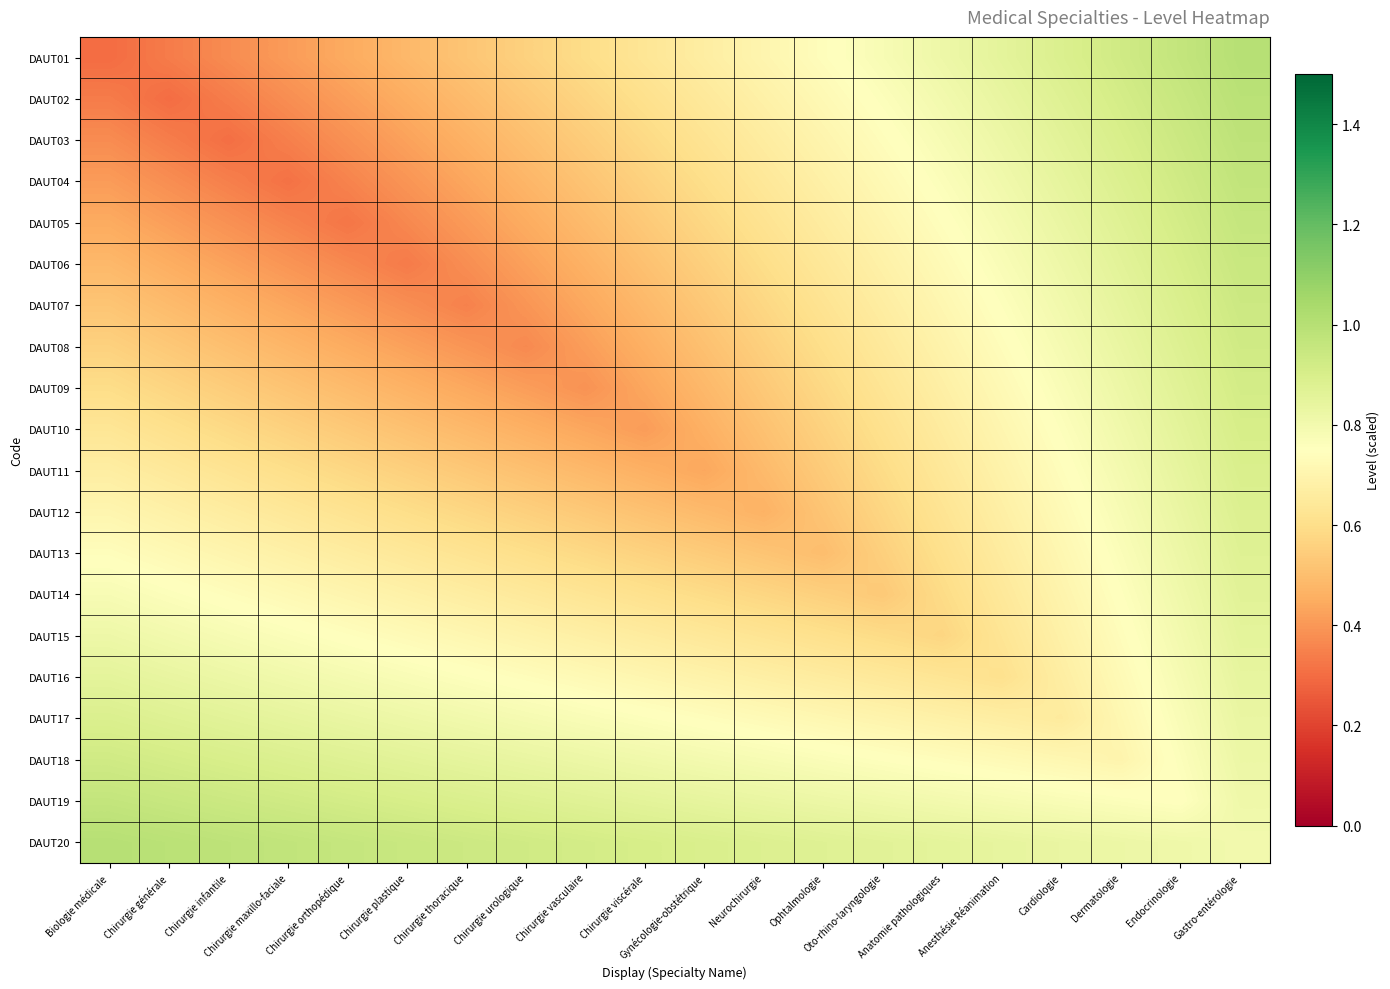

Reading right to left, transcribe all the data shown in this chart.

DAUT01: Gastro-entérologie=1.0	Endocrinologie=1.0	Dermatologie=0.9	Cardiologie=0.9	Anesthésie Réanimation=0.9	Anatomie pathologiques=0.8	Oto-rhino-laryngologie=0.8	Ophtalmologie=0.7	Neurochirurgie=0.7	Gynécologie-obstétrique=0.7	Chirurgie viscérale=0.6	Chirurgie vasculaire=0.6	Chirurgie urologique=0.6	Chirurgie thoracique=0.5	Chirurgie plastique=0.5	Chirurgie orthopédique=0.4	Chirurgie maxillo-faciale=0.4	Chirurgie infantile=0.4	Chirurgie générale=0.3	Biologie médicale=0.3
DAUT02: Gastro-entérologie=1.0	Endocrinologie=1.0	Dermatologie=0.9	Cardiologie=0.9	Anesthésie Réanimation=0.8	Anatomie pathologiques=0.8	Oto-rhino-laryngologie=0.8	Ophtalmologie=0.7	Neurochirurgie=0.7	Gynécologie-obstétrique=0.6	Chirurgie viscérale=0.6	Chirurgie vasculaire=0.6	Chirurgie urologique=0.5	Chirurgie thoracique=0.5	Chirurgie plastique=0.5	Chirurgie orthopédique=0.4	Chirurgie maxillo-faciale=0.4	Chirurgie infantile=0.3	Chirurgie générale=0.3	Biologie médicale=0.3
DAUT03: Gastro-entérologie=1.0	Endocrinologie=0.9	Dermatologie=0.9	Cardiologie=0.9	Anesthésie Réanimation=0.8	Anatomie pathologiques=0.8	Oto-rhino-laryngologie=0.7	Ophtalmologie=0.7	Neurochirurgie=0.7	Gynécologie-obstétrique=0.6	Chirurgie viscérale=0.6	Chirurgie vasculaire=0.5	Chirurgie urologique=0.5	Chirurgie thoracique=0.5	Chirurgie plastique=0.4	Chirurgie orthopédique=0.4	Chirurgie maxillo-faciale=0.3	Chirurgie infantile=0.3	Chirurgie générale=0.3	Biologie médicale=0.4
DAUT04: Gastro-entérologie=1.0	Endocrinologie=0.9	Dermatologie=0.9	Cardiologie=0.8	Anesthésie Réanimation=0.8	Anatomie pathologiques=0.8	Oto-rhino-laryngologie=0.7	Ophtalmologie=0.7	Neurochirurgie=0.6	Gynécologie-obstétrique=0.6	Chirurgie viscérale=0.6	Chirurgie vasculaire=0.5	Chirurgie urologique=0.5	Chirurgie thoracique=0.4	Chirurgie plastique=0.4	Chirurgie orthopédique=0.4	Chirurgie maxillo-faciale=0.3	Chirurgie infantile=0.3	Chirurgie générale=0.4	Biologie médicale=0.4
DAUT05: Gastro-entérologie=1.0	Endocrinologie=0.9	Dermatologie=0.9	Cardiologie=0.8	Anesthésie Réanimation=0.8	Anatomie pathologiques=0.7	Oto-rhino-laryngologie=0.7	Ophtalmologie=0.7	Neurochirurgie=0.6	Gynécologie-obstétrique=0.6	Chirurgie viscérale=0.5	Chirurgie vasculaire=0.5	Chirurgie urologique=0.4	Chirurgie thoracique=0.4	Chirurgie plastique=0.4	Chirurgie orthopédique=0.3	Chirurgie maxillo-faciale=0.4	Chirurgie infantile=0.4	Chirurgie générale=0.4	Biologie médicale=0.4
DAUT06: Gastro-entérologie=0.9	Endocrinologie=0.9	Dermatologie=0.9	Cardiologie=0.8	Anesthésie Réanimation=0.8	Anatomie pathologiques=0.7	Oto-rhino-laryngologie=0.7	Ophtalmologie=0.6	Neurochirurgie=0.6	Gynécologie-obstétrique=0.6	Chirurgie viscérale=0.5	Chirurgie vasculaire=0.5	Chirurgie urologique=0.4	Chirurgie thoracique=0.4	Chirurgie plastique=0.3	Chirurgie orthopédique=0.4	Chirurgie maxillo-faciale=0.4	Chirurgie infantile=0.4	Chirurgie générale=0.5	Biologie médicale=0.5
DAUT07: Gastro-entérologie=0.9	Endocrinologie=0.9	Dermatologie=0.8	Cardiologie=0.8	Anesthésie Réanimation=0.8	Anatomie pathologiques=0.7	Oto-rhino-laryngologie=0.7	Ophtalmologie=0.6	Neurochirurgie=0.6	Gynécologie-obstétrique=0.5	Chirurgie viscérale=0.5	Chirurgie vasculaire=0.4	Chirurgie urologique=0.4	Chirurgie thoracique=0.3	Chirurgie plastique=0.4	Chirurgie orthopédique=0.4	Chirurgie maxillo-faciale=0.4	Chirurgie infantile=0.5	Chirurgie générale=0.5	Biologie médicale=0.5
DAUT08: Gastro-entérologie=0.9	Endocrinologie=0.9	Dermatologie=0.8	Cardiologie=0.8	Anesthésie Réanimation=0.7	Anatomie pathologiques=0.7	Oto-rhino-laryngologie=0.6	Ophtalmologie=0.6	Neurochirurgie=0.6	Gynécologie-obstétrique=0.5	Chirurgie viscérale=0.5	Chirurgie vasculaire=0.4	Chirurgie urologique=0.4	Chirurgie thoracique=0.4	Chirurgie plastique=0.4	Chirurgie orthopédique=0.4	Chirurgie maxillo-faciale=0.5	Chirurgie infantile=0.5	Chirurgie générale=0.5	Biologie médicale=0.6
DAUT09: Gastro-entérologie=0.9	Endocrinologie=0.9	Dermatologie=0.8	Cardiologie=0.8	Anesthésie Réanimation=0.7	Anatomie pathologiques=0.7	Oto-rhino-laryngologie=0.6	Ophtalmologie=0.6	Neurochirurgie=0.5	Gynécologie-obstétrique=0.5	Chirurgie viscérale=0.4	Chirurgie vasculaire=0.4	Chirurgie urologique=0.4	Chirurgie thoracique=0.4	Chirurgie plastique=0.5	Chirurgie orthopédique=0.5	Chirurgie maxillo-faciale=0.5	Chirurgie infantile=0.5	Chirurgie générale=0.6	Biologie médicale=0.6
DAUT10: Gastro-entérologie=0.9	Endocrinologie=0.9	Dermatologie=0.8	Cardiologie=0.8	Anesthésie Réanimation=0.7	Anatomie pathologiques=0.7	Oto-rhino-laryngologie=0.6	Ophtalmologie=0.6	Neurochirurgie=0.5	Gynécologie-obstétrique=0.5	Chirurgie viscérale=0.4	Chirurgie vasculaire=0.4	Chirurgie urologique=0.5	Chirurgie thoracique=0.5	Chirurgie plastique=0.5	Chirurgie orthopédique=0.5	Chirurgie maxillo-faciale=0.6	Chirurgie infantile=0.6	Chirurgie générale=0.6	Biologie médicale=0.6
DAUT11: Gastro-entérologie=0.9	Endocrinologie=0.8	Dermatologie=0.8	Cardiologie=0.7	Anesthésie Réanimation=0.7	Anatomie pathologiques=0.6	Oto-rhino-laryngologie=0.6	Ophtalmologie=0.5	Neurochirurgie=0.5	Gynécologie-obstétrique=0.4	Chirurgie viscérale=0.5	Chirurgie vasculaire=0.5	Chirurgie urologique=0.5	Chirurgie thoracique=0.5	Chirurgie plastique=0.6	Chirurgie orthopédique=0.6	Chirurgie maxillo-faciale=0.6	Chirurgie infantile=0.6	Chirurgie générale=0.6	Biologie médicale=0.7
DAUT12: Gastro-entérologie=0.9	Endocrinologie=0.8	Dermatologie=0.8	Cardiologie=0.7	Anesthésie Réanimation=0.7	Anatomie pathologiques=0.6	Oto-rhino-laryngologie=0.6	Ophtalmologie=0.5	Neurochirurgie=0.5	Gynécologie-obstétrique=0.5	Chirurgie viscérale=0.5	Chirurgie vasculaire=0.5	Chirurgie urologique=0.6	Chirurgie thoracique=0.6	Chirurgie plastique=0.6	Chirurgie orthopédique=0.6	Chirurgie maxillo-faciale=0.6	Chirurgie infantile=0.7	Chirurgie générale=0.7	Biologie médicale=0.7
DAUT13: Gastro-entérologie=0.9	Endocrinologie=0.8	Dermatologie=0.8	Cardiologie=0.7	Anesthésie Réanimation=0.7	Anatomie pathologiques=0.6	Oto-rhino-laryngologie=0.6	Ophtalmologie=0.5	Neurochirurgie=0.5	Gynécologie-obstétrique=0.5	Chirurgie viscérale=0.6	Chirurgie vasculaire=0.6	Chirurgie urologique=0.6	Chirurgie thoracique=0.6	Chirurgie plastique=0.6	Chirurgie orthopédique=0.7	Chirurgie maxillo-faciale=0.7	Chirurgie infantile=0.7	Chirurgie générale=0.7	Biologie médicale=0.7
DAUT14: Gastro-entérologie=0.9	Endocrinologie=0.8	Dermatologie=0.8	Cardiologie=0.7	Anesthésie Réanimation=0.6	Anatomie pathologiques=0.6	Oto-rhino-laryngologie=0.5	Ophtalmologie=0.6	Neurochirurgie=0.6	Gynécologie-obstétrique=0.6	Chirurgie viscérale=0.6	Chirurgie vasculaire=0.6	Chirurgie urologique=0.6	Chirurgie thoracique=0.7	Chirurgie plastique=0.7	Chirurgie orthopédique=0.7	Chirurgie maxillo-faciale=0.7	Chirurgie infantile=0.7	Chirurgie générale=0.8	Biologie médicale=0.8
DAUT15: Gastro-entérologie=0.9	Endocrinologie=0.8	Dermatologie=0.7	Cardiologie=0.7	Anesthésie Réanimation=0.6	Anatomie pathologiques=0.6	Oto-rhino-laryngologie=0.6	Ophtalmologie=0.6	Neurochirurgie=0.6	Gynécologie-obstétrique=0.6	Chirurgie viscérale=0.7	Chirurgie vasculaire=0.7	Chirurgie urologique=0.7	Chirurgie thoracique=0.7	Chirurgie plastique=0.7	Chirurgie orthopédique=0.7	Chirurgie maxillo-faciale=0.8	Chirurgie infantile=0.8	Chirurgie générale=0.8	Biologie médicale=0.8
DAUT16: Gastro-entérologie=0.8	Endocrinologie=0.8	Dermatologie=0.7	Cardiologie=0.7	Anesthésie Réanimation=0.6	Anatomie pathologiques=0.6	Oto-rhino-laryngologie=0.6	Ophtalmologie=0.7	Neurochirurgie=0.7	Gynécologie-obstétrique=0.7	Chirurgie viscérale=0.7	Chirurgie vasculaire=0.7	Chirurgie urologique=0.7	Chirurgie thoracique=0.8	Chirurgie plastique=0.8	Chirurgie orthopédique=0.8	Chirurgie maxillo-faciale=0.8	Chirurgie infantile=0.8	Chirurgie générale=0.8	Biologie médicale=0.9
DAUT17: Gastro-entérologie=0.8	Endocrinologie=0.8	Dermatologie=0.7	Cardiologie=0.7	Anesthésie Réanimation=0.7	Anatomie pathologiques=0.7	Oto-rhino-laryngologie=0.7	Ophtalmologie=0.7	Neurochirurgie=0.7	Gynécologie-obstétrique=0.7	Chirurgie viscérale=0.8	Chirurgie vasculaire=0.8	Chirurgie urologique=0.8	Chirurgie thoracique=0.8	Chirurgie plastique=0.8	Chirurgie orthopédique=0.8	Chirurgie maxillo-faciale=0.8	Chirurgie infantile=0.9	Chirurgie générale=0.9	Biologie médicale=0.9
DAUT18: Gastro-entérologie=0.8	Endocrinologie=0.8	Dermatologie=0.7	Cardiologie=0.7	Anesthésie Réanimation=0.7	Anatomie pathologiques=0.7	Oto-rhino-laryngologie=0.8	Ophtalmologie=0.8	Neurochirurgie=0.8	Gynécologie-obstétrique=0.8	Chirurgie viscérale=0.8	Chirurgie vasculaire=0.8	Chirurgie urologique=0.8	Chirurgie thoracique=0.8	Chirurgie plastique=0.9	Chirurgie orthopédique=0.9	Chirurgie maxillo-faciale=0.9	Chirurgie infantile=0.9	Chirurgie générale=0.9	Biologie médicale=0.9
DAUT19: Gastro-entérologie=0.8	Endocrinologie=0.7	Dermatologie=0.8	Cardiologie=0.8	Anesthésie Réanimation=0.8	Anatomie pathologiques=0.8	Oto-rhino-laryngologie=0.8	Ophtalmologie=0.8	Neurochirurgie=0.8	Gynécologie-obstétrique=0.8	Chirurgie viscérale=0.9	Chirurgie vasculaire=0.9	Chirurgie urologique=0.9	Chirurgie thoracique=0.9	Chirurgie plastique=0.9	Chirurgie orthopédique=0.9	Chirurgie maxillo-faciale=0.9	Chirurgie infantile=0.9	Chirurgie générale=1.0	Biologie médicale=1.0
DAUT20: Gastro-entérologie=0.8	Endocrinologie=0.8	Dermatologie=0.8	Cardiologie=0.8	Anesthésie Réanimation=0.8	Anatomie pathologiques=0.9	Oto-rhino-laryngologie=0.9	Ophtalmologie=0.9	Neurochirurgie=0.9	Gynécologie-obstétrique=0.9	Chirurgie viscérale=0.9	Chirurgie vasculaire=0.9	Chirurgie urologique=0.9	Chirurgie thoracique=0.9	Chirurgie plastique=0.9	Chirurgie orthopédique=1.0	Chirurgie maxillo-faciale=1.0	Chirurgie infantile=1.0	Chirurgie générale=1.0	Biologie médicale=1.0